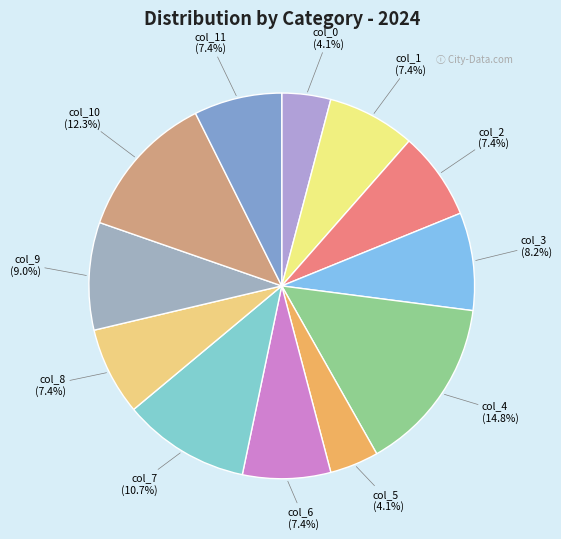

What is the ratio of the value at col_11 to the value at col_7?

0.7